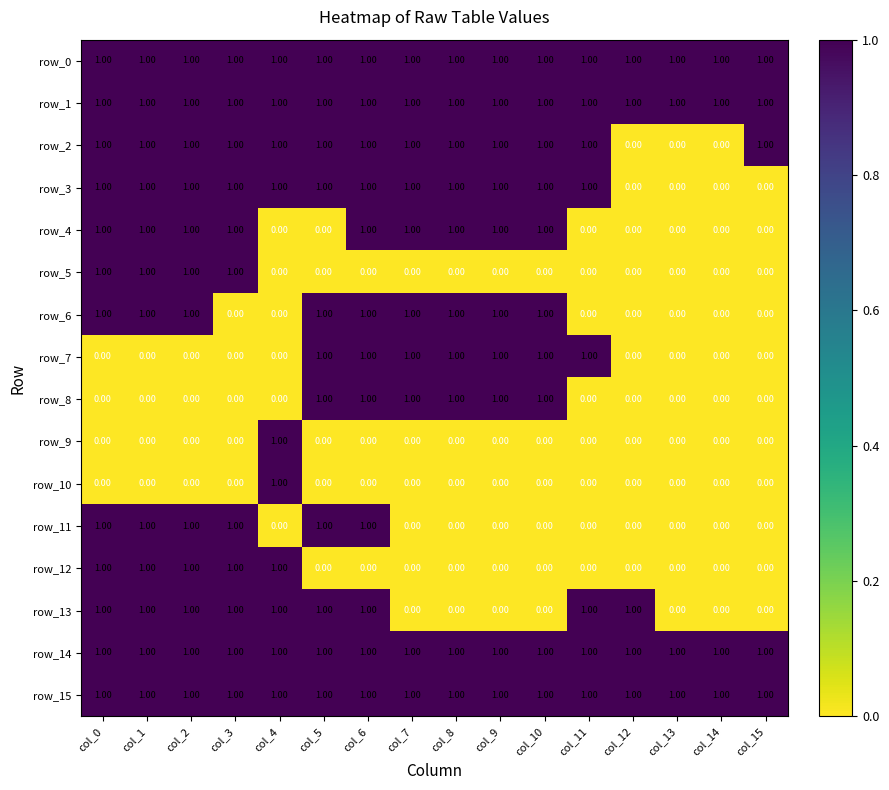

What is the total value across all series at col_5?

11